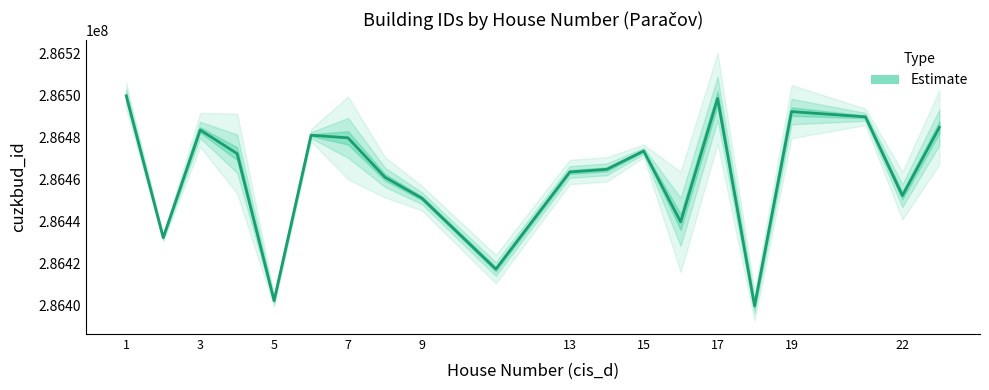

True or false: there are more than 1 points higher than both neighbors.

True